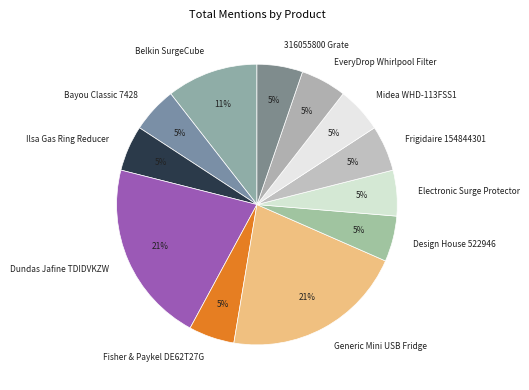

Between Belkin SurgeCube and Electronic Surge Protector, which is larger?

Belkin SurgeCube